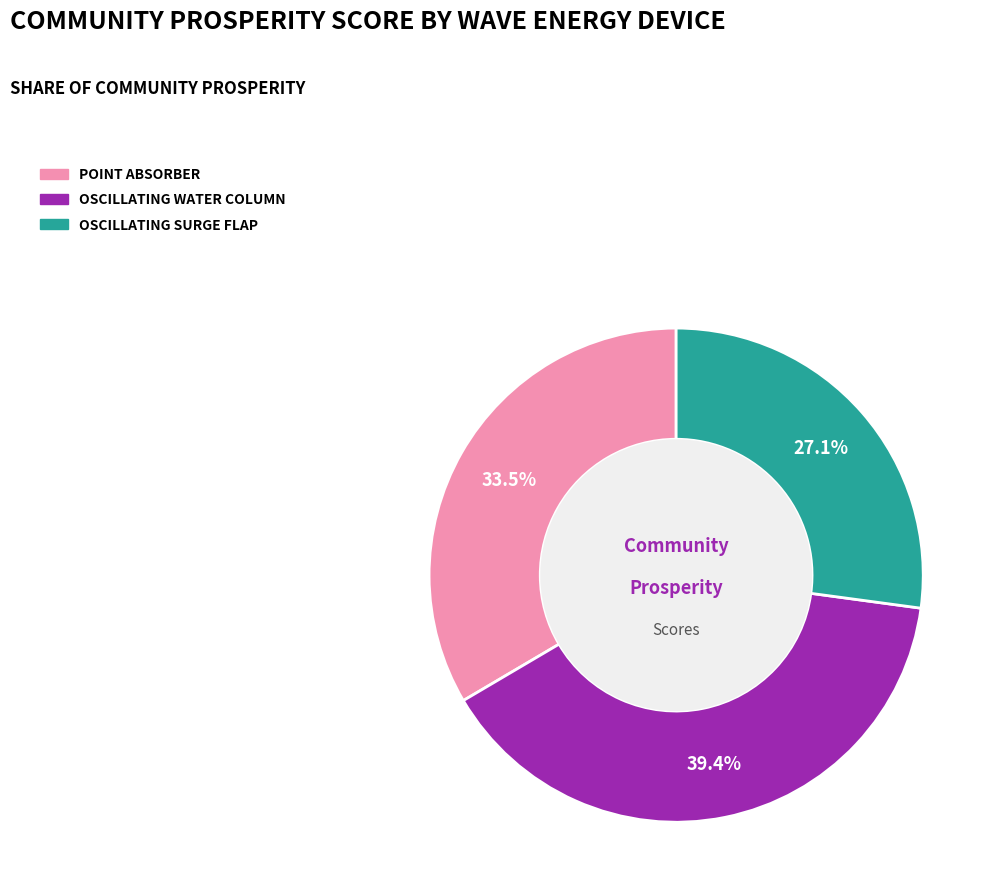

Does any single category account for the majority?

No